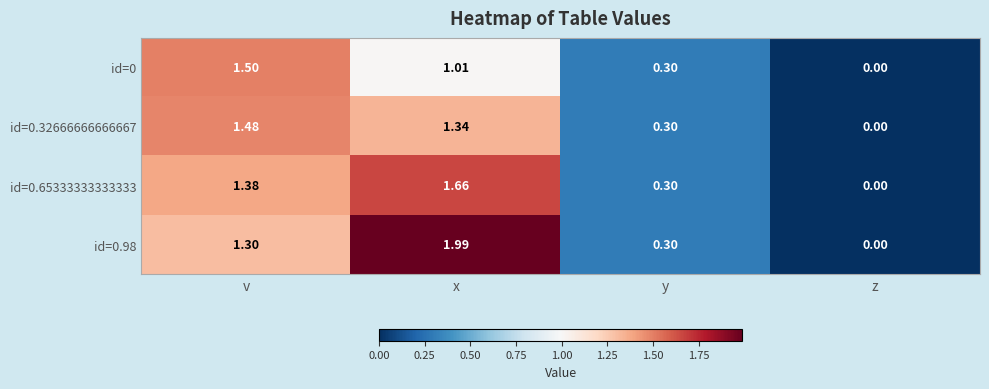

How many data points does each series have?

4